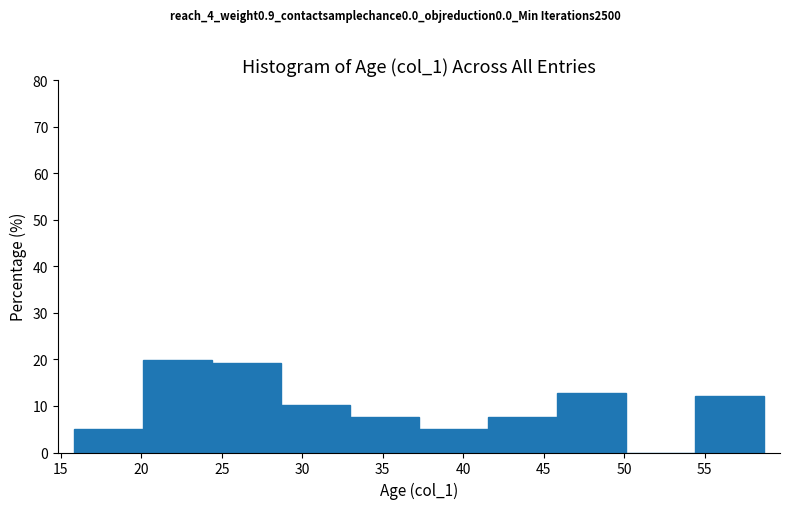

What is the height of the bar covering 28.5 to 33.0 on the x-axis? Neither the bar edges nor the heights are printed on the chart, so give them approximately, as read against the axes.

10